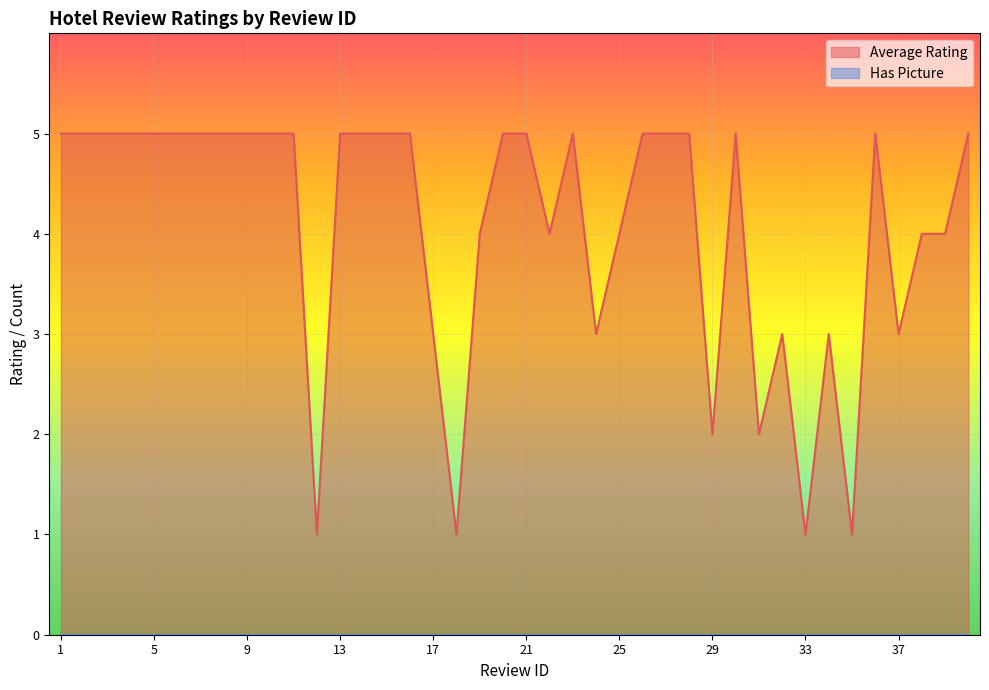

Is it true that the value at 33 is 1?

True